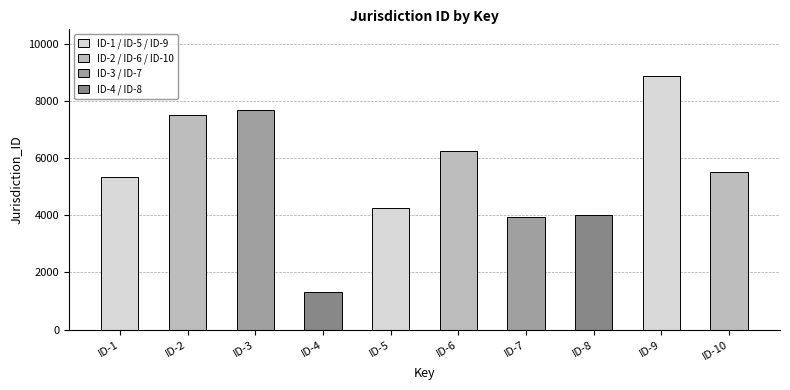

What is the value of the 10th bar from the left?

5493